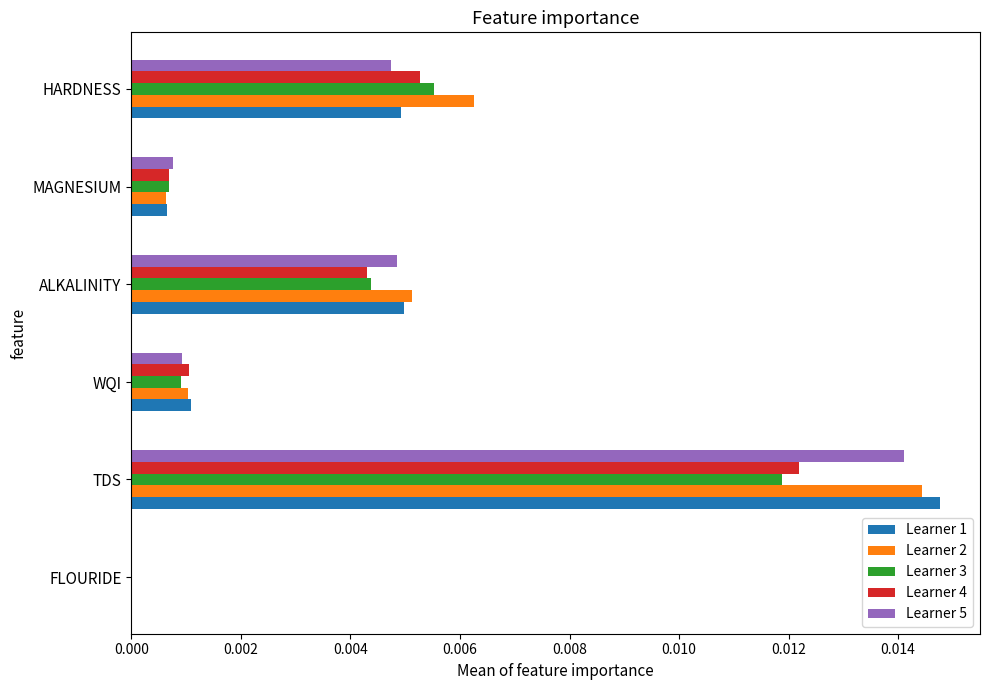

Between ALKALINITY and MAGNESIUM, which series saw the biggest shift?

Learner 2